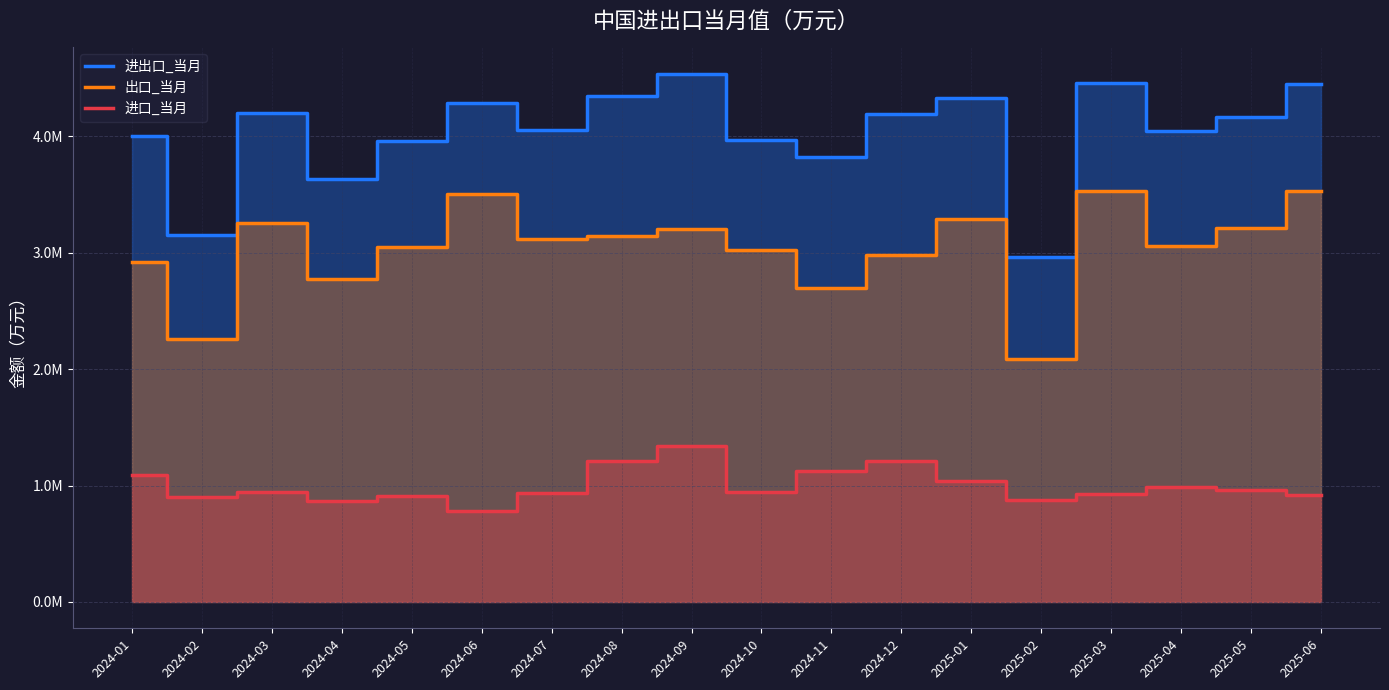

How many categories are shown in the chart?

18